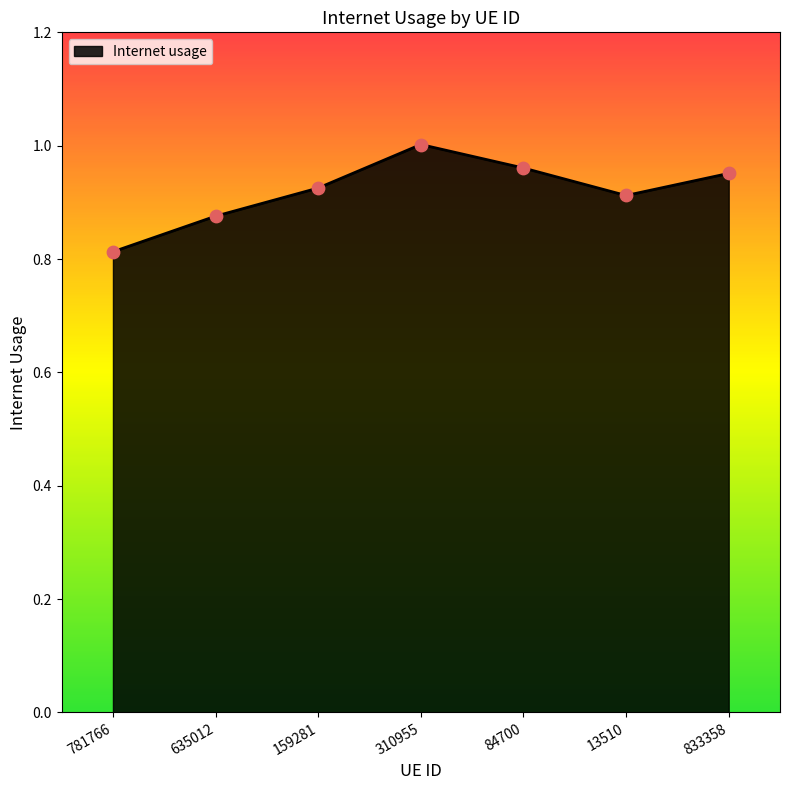

Which has a higher value, 635012 or 84700?

84700